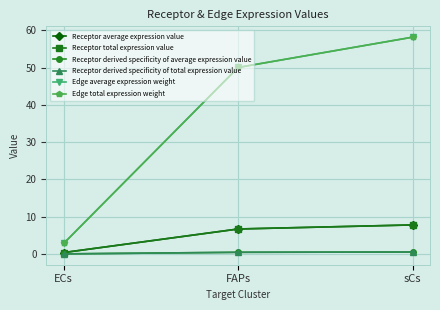

Does the chart have visible grid lines?

Yes